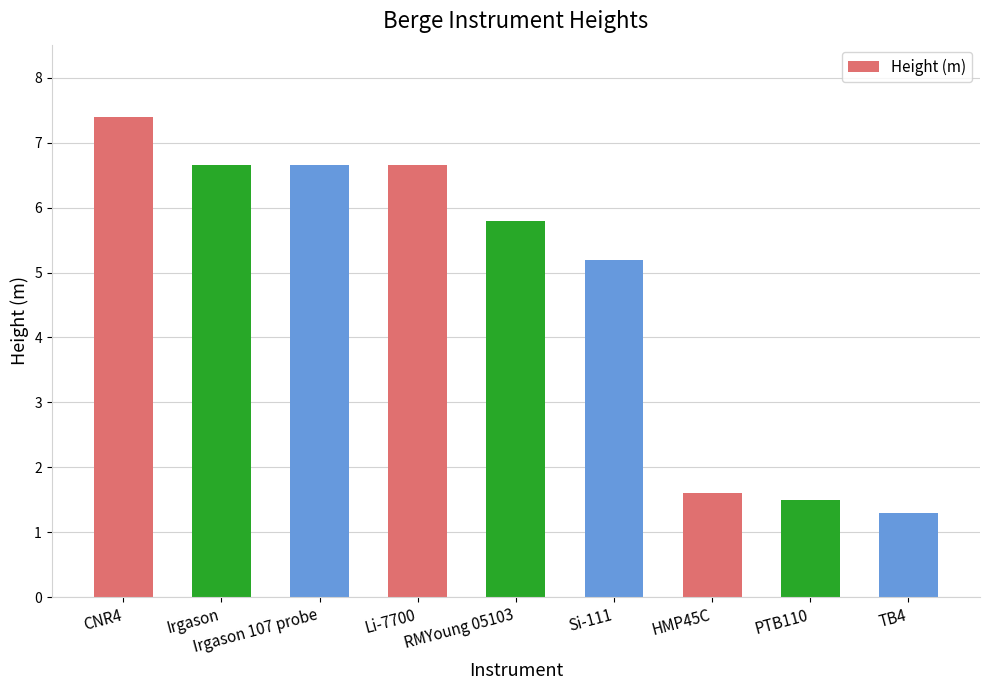

Where does the data first go above 5?

CNR4